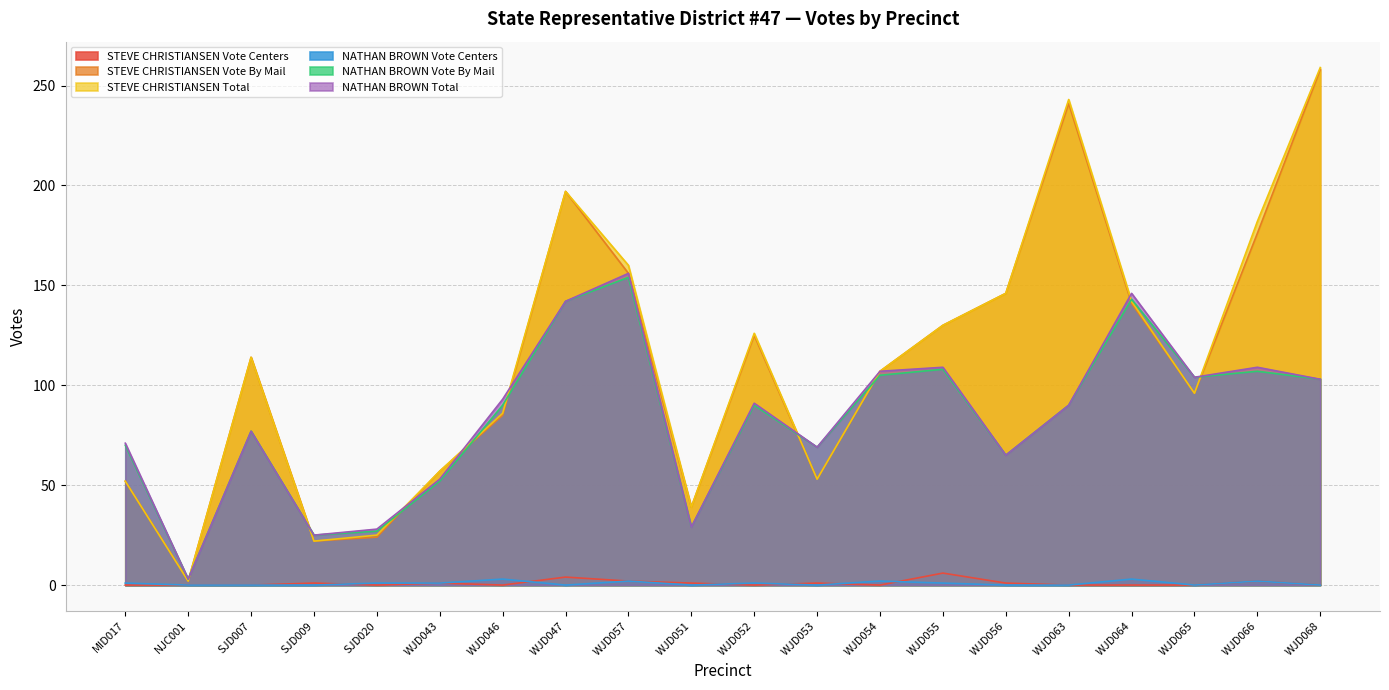

Is it true that NATHAN BROWN Vote By Mail equals 92 at MID017?

False